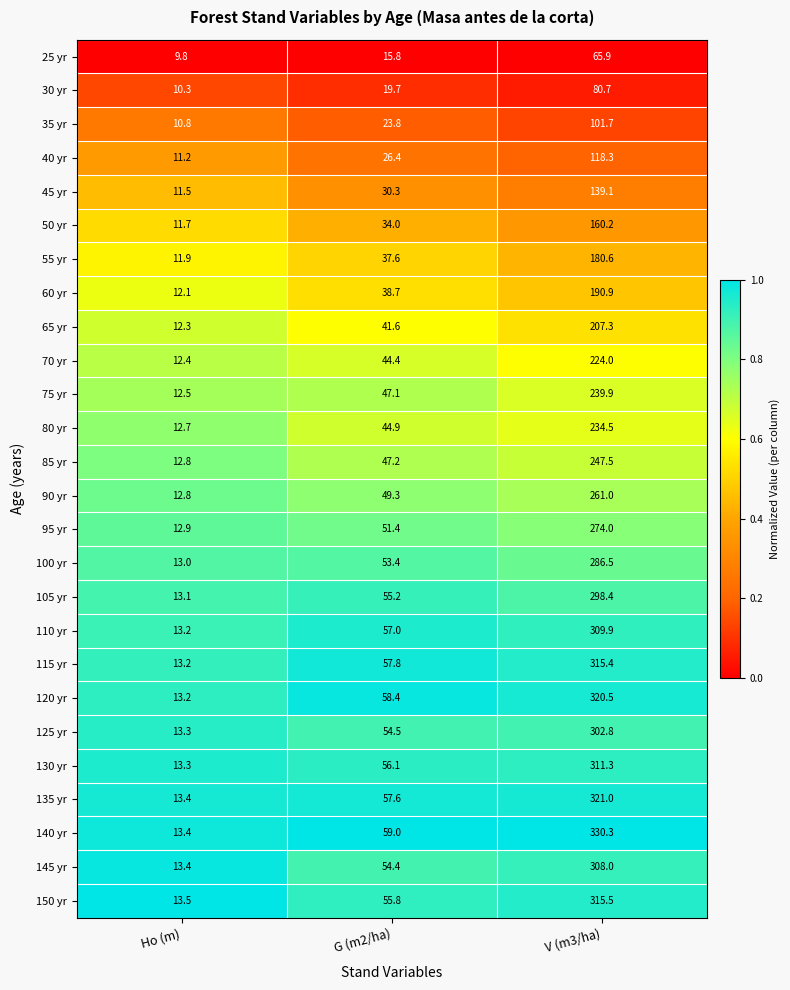

Count the number of data series in this chart.

26